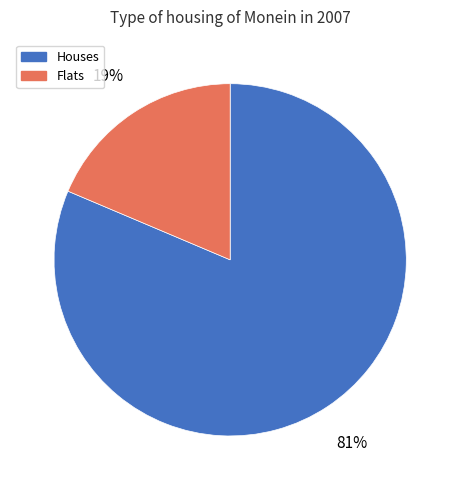

The Houses slice represents 92% of the pie. True or false?

False